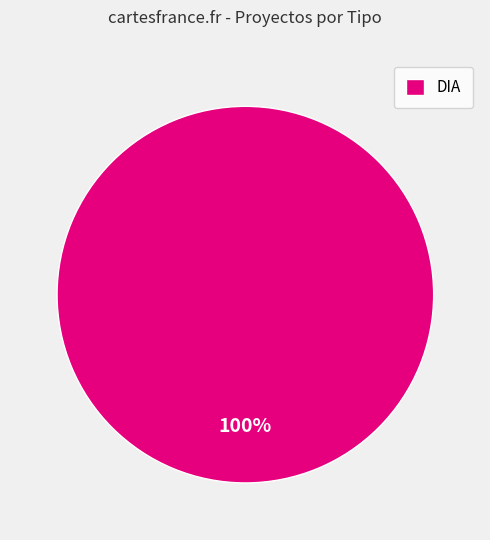

Rank the categories by value from highest to lowest.

DIA